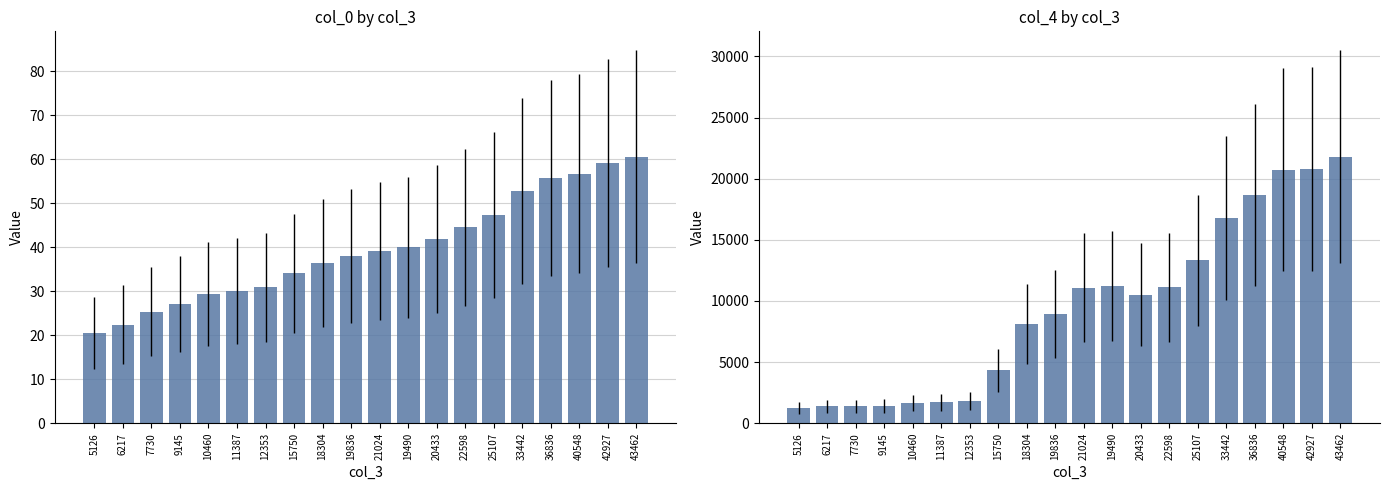

What is the total value across all series at 20433?

10565.9